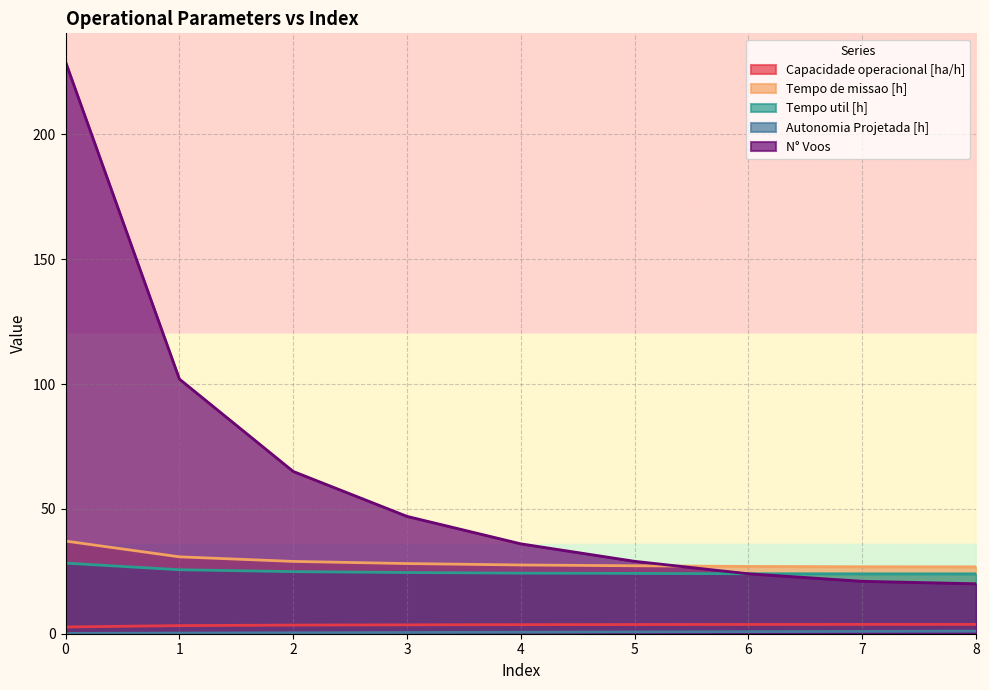

Does the chart display data point markers on the line(s)?

No